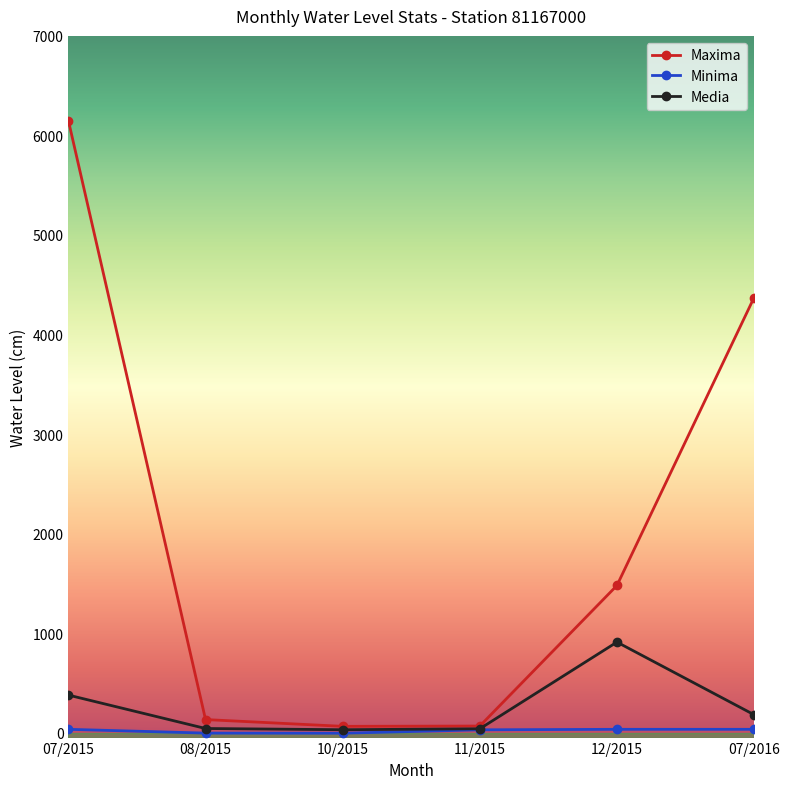

What is the difference between the maximum and minimum values in the Minima series?

39.0